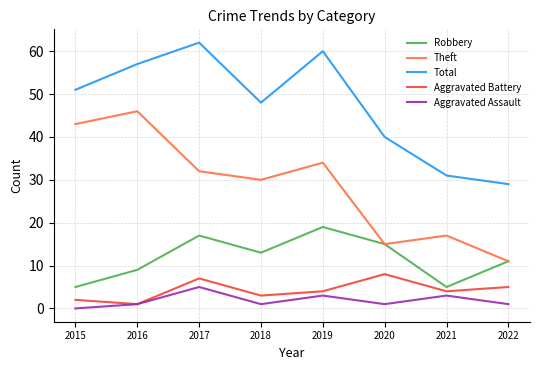

What is the approximate value of Aggravated Battery at 2018?

3